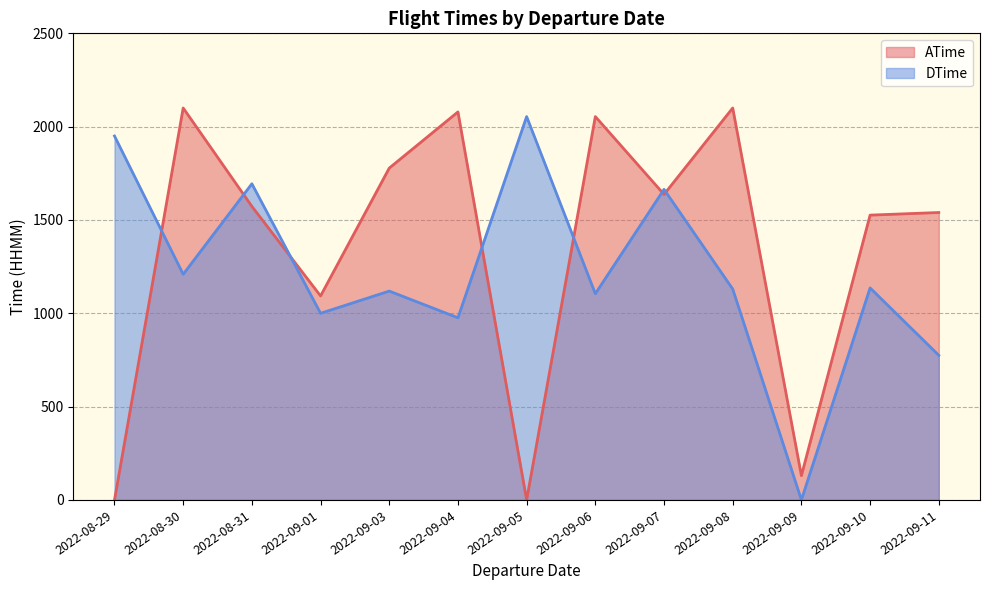

Rank the series at 2022-08-30 from highest to lowest value.

ATime, DTime